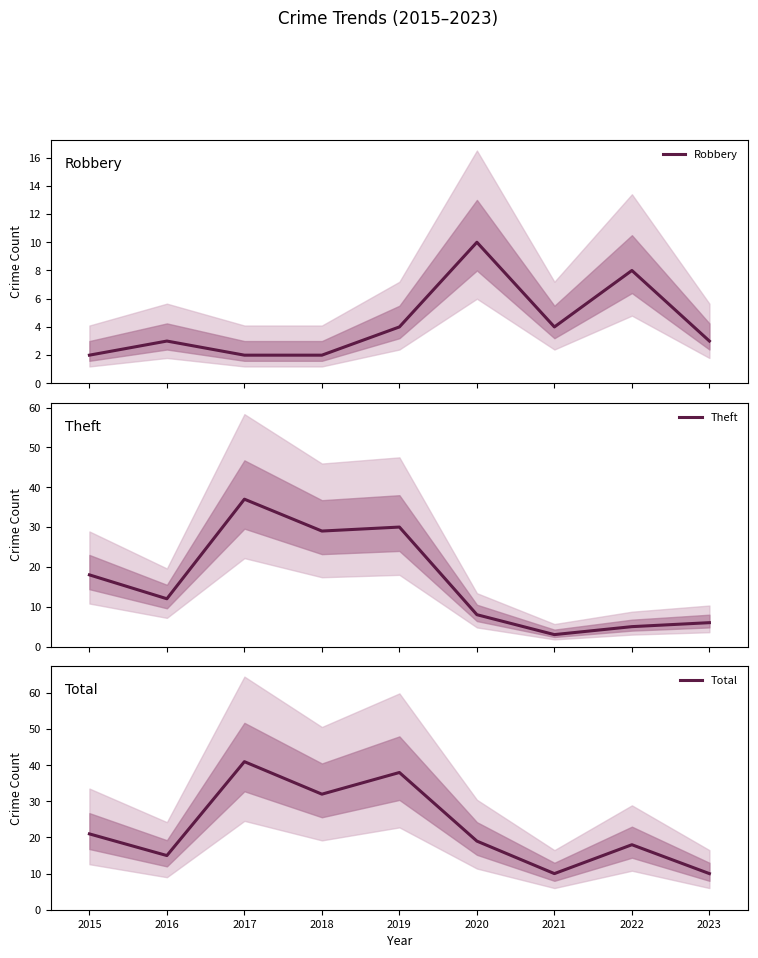

What is the average value of the Theft series?

16